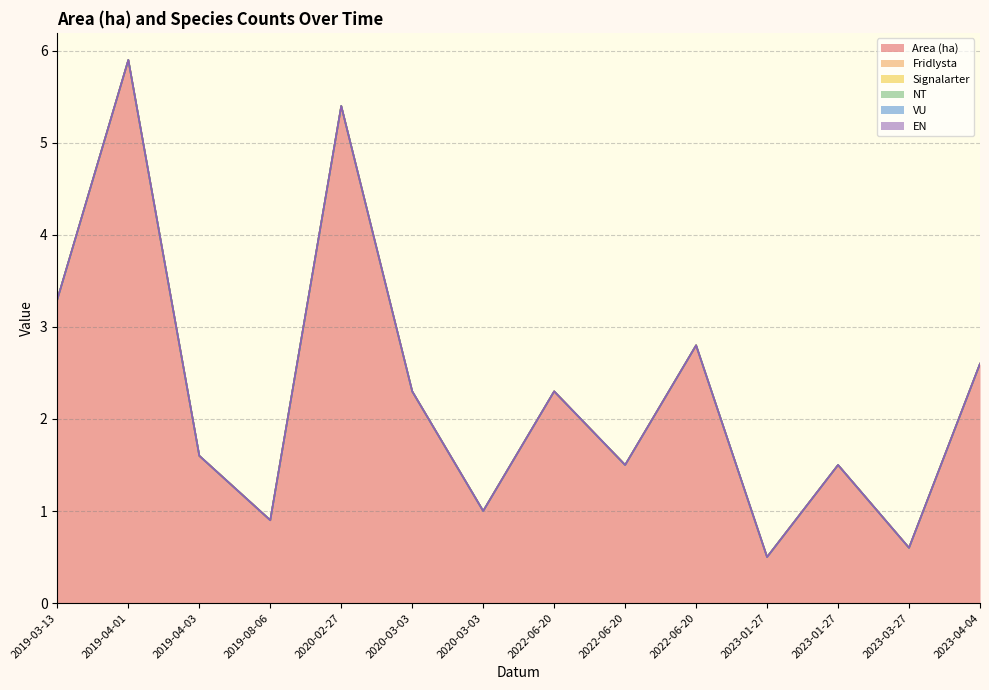

How many lines are shown in the chart?

6